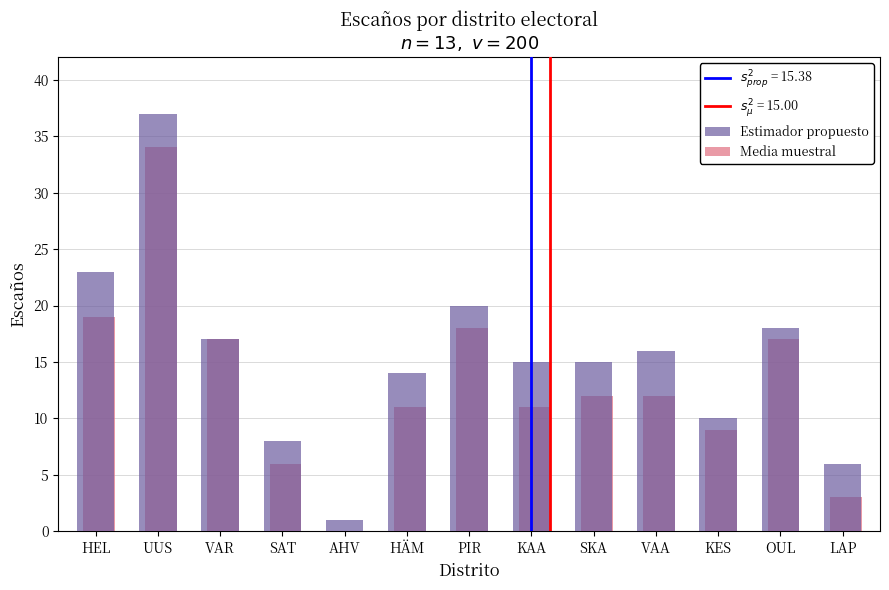

List the series in order of their overall mean, highest first.

Estimador propuesto, Media muestral